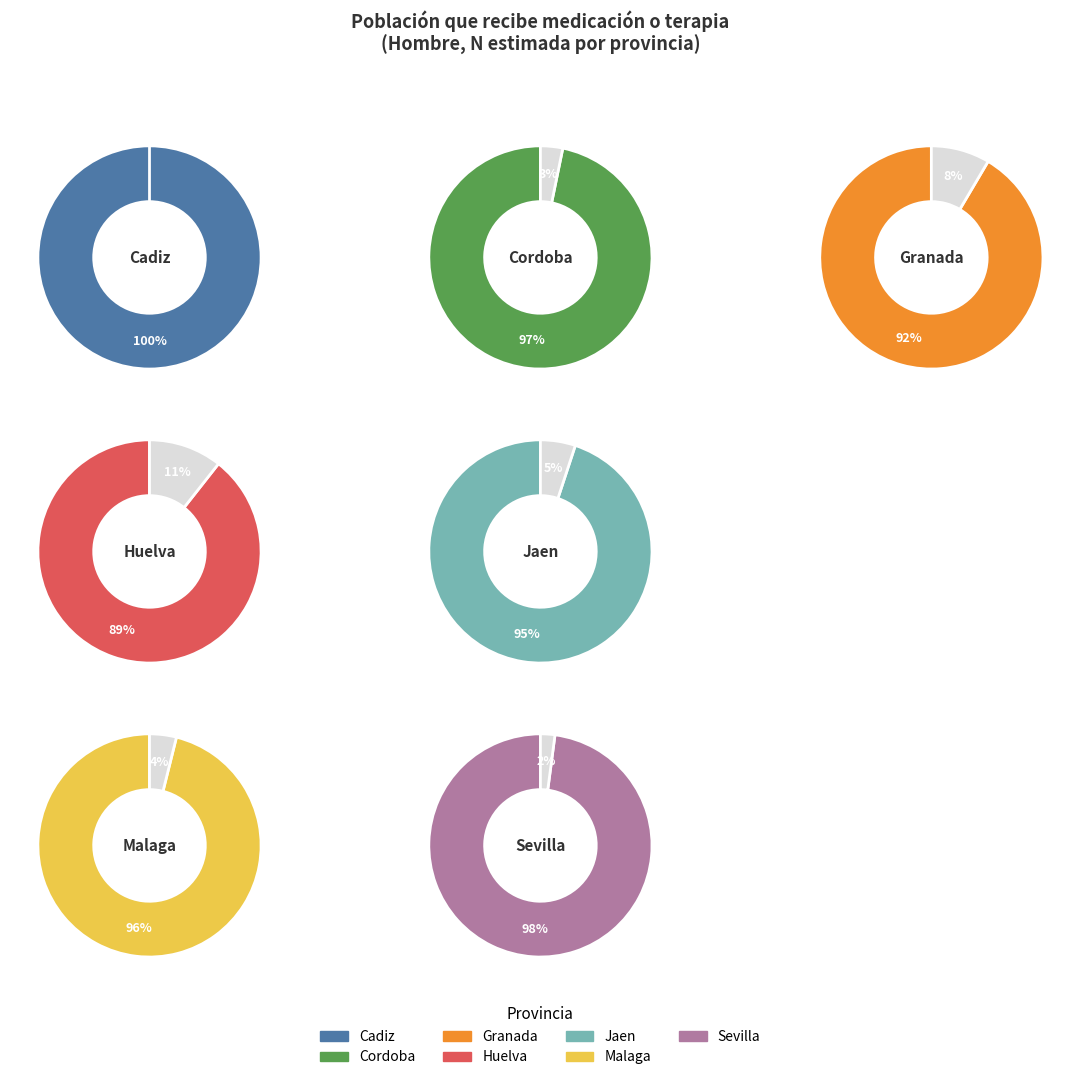

How many segments does this pie chart have?

7